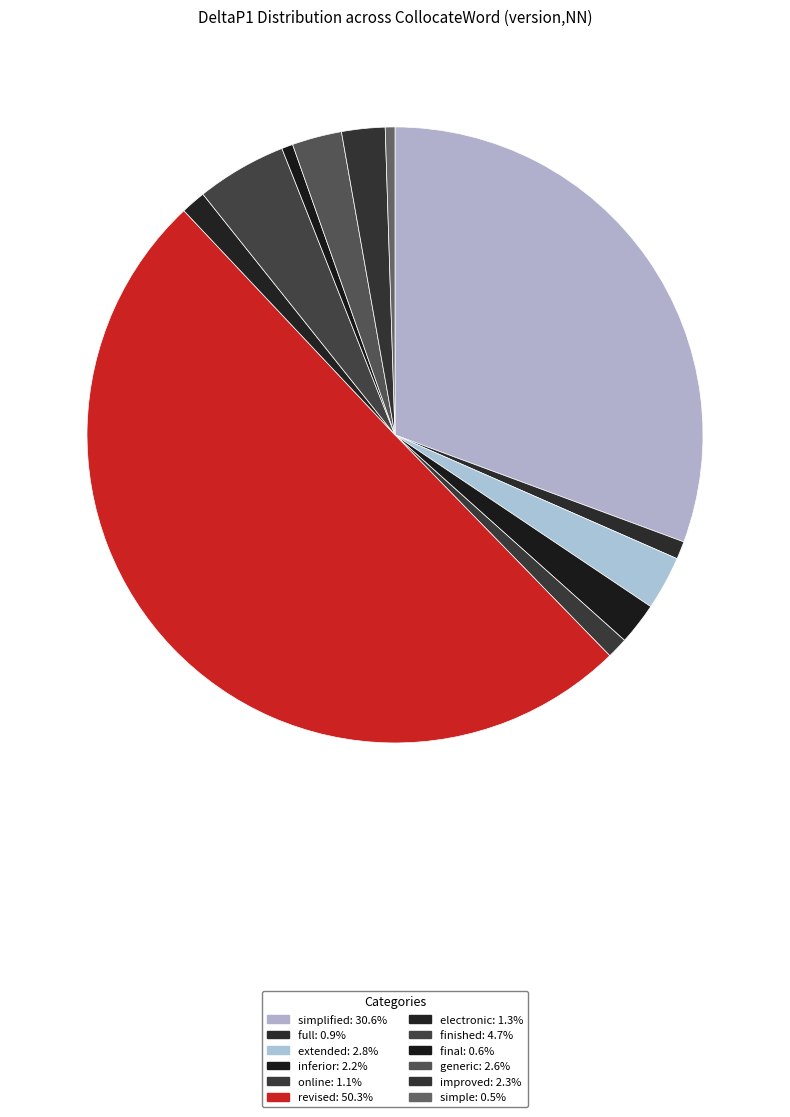

Is it true that extended is 3% of the pie?

True